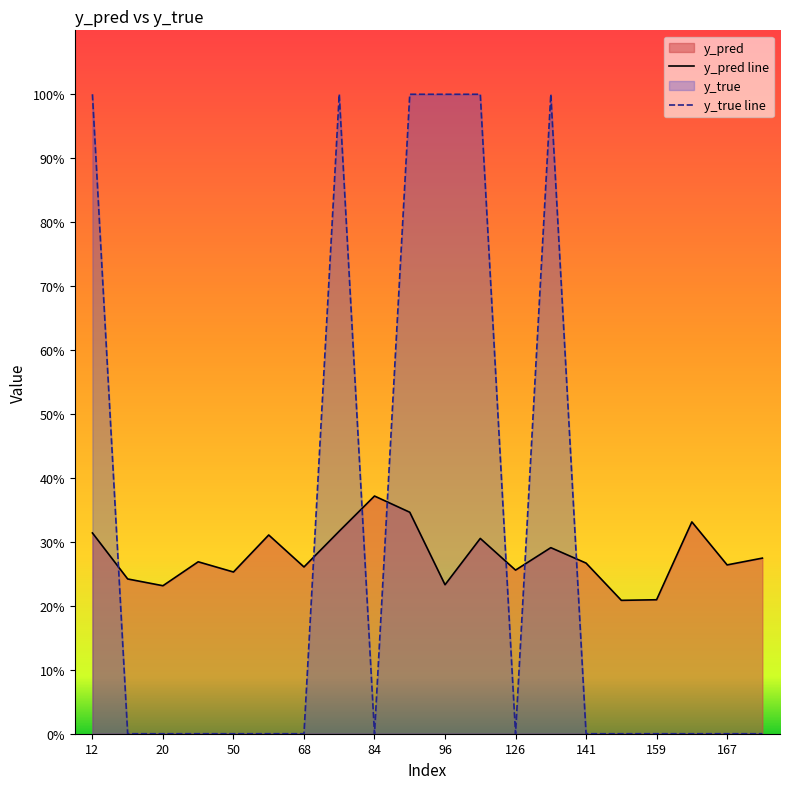

How many intersections are there between y_pred line and y_true line?

7